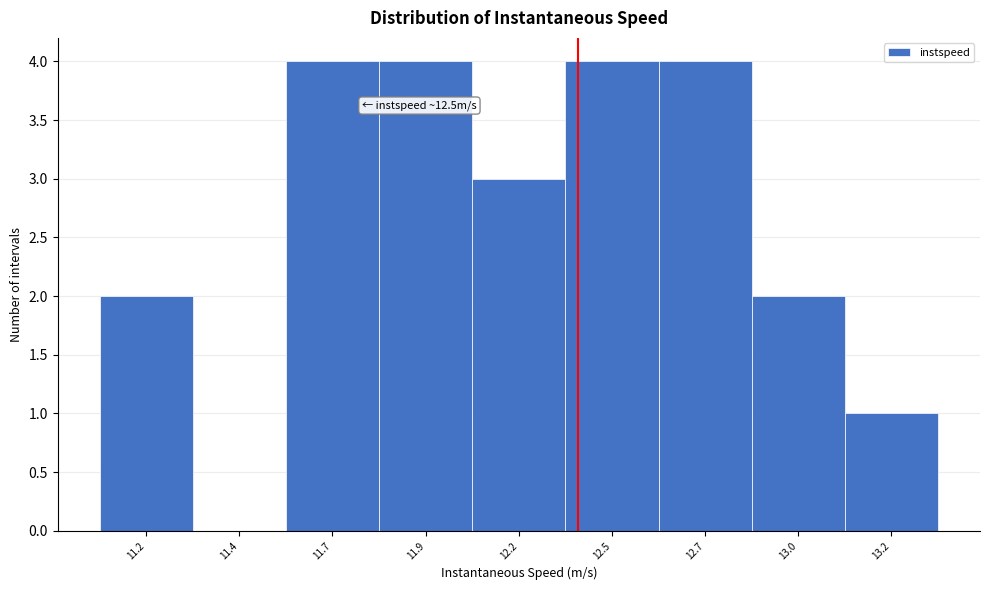

Reading left to right, extract all data points from this chart.

11.2=2	11.4=0	11.7=4	11.9=4	12.2=3	12.5=4	12.7=4	13.0=2	13.2=1